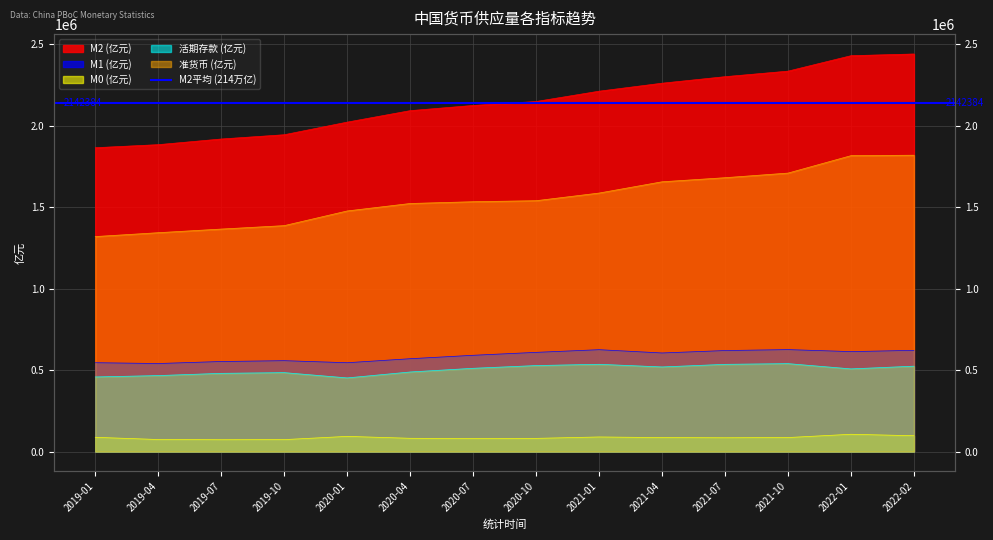

True or false: M0 (亿元) and M2 (亿元) intersect in this chart.

False